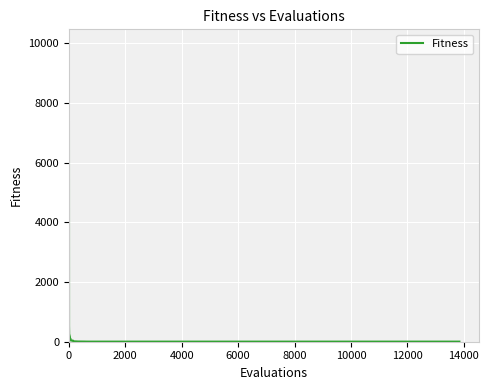

Does the chart display data point markers on the line(s)?

No